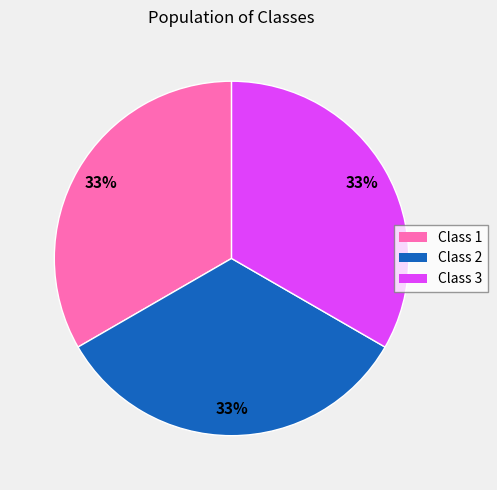

Is there any slice that represents more than half of the pie?

No